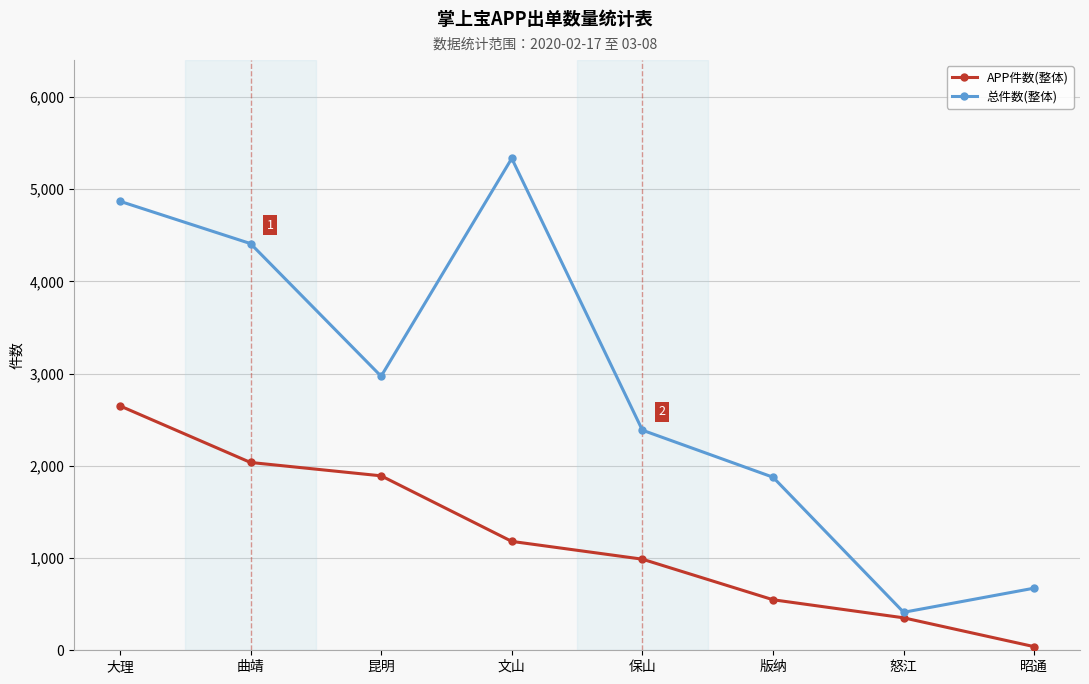

Rank the series by their maximum value, from lowest to highest.

APP件数(整体), 总件数(整体)